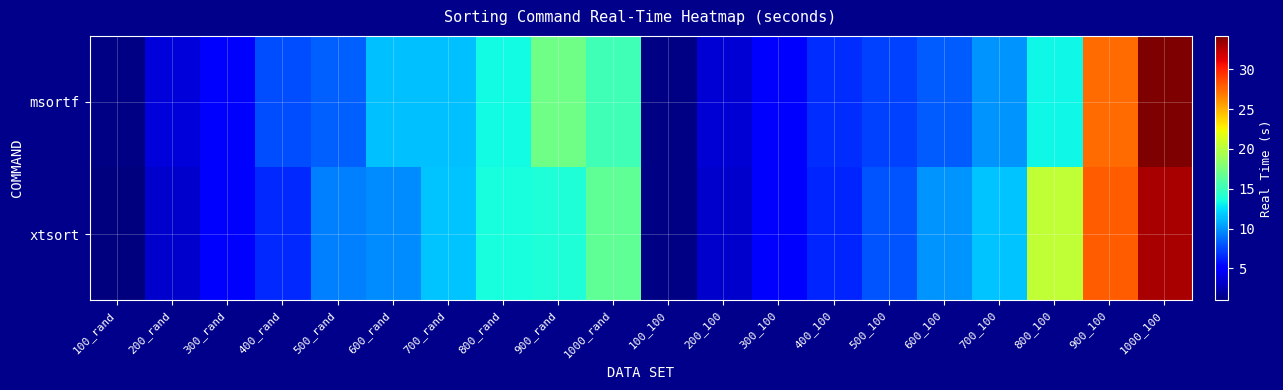

What is the maximum value shown in the chart?

34.2